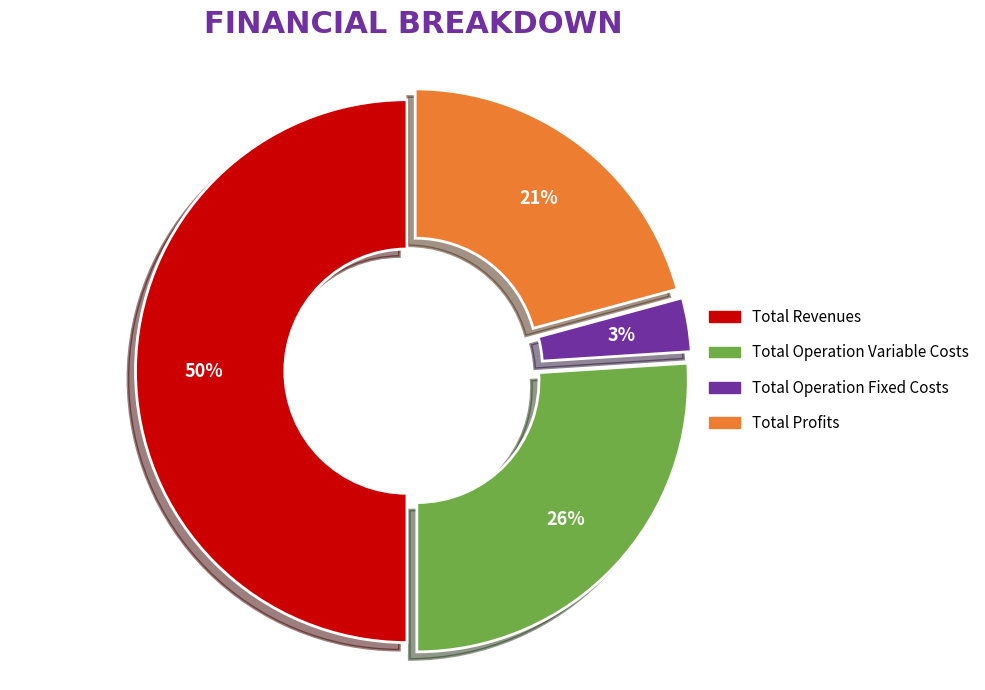

To the nearest percent, what is the difference between the largest and smallest slice percentages?

47%